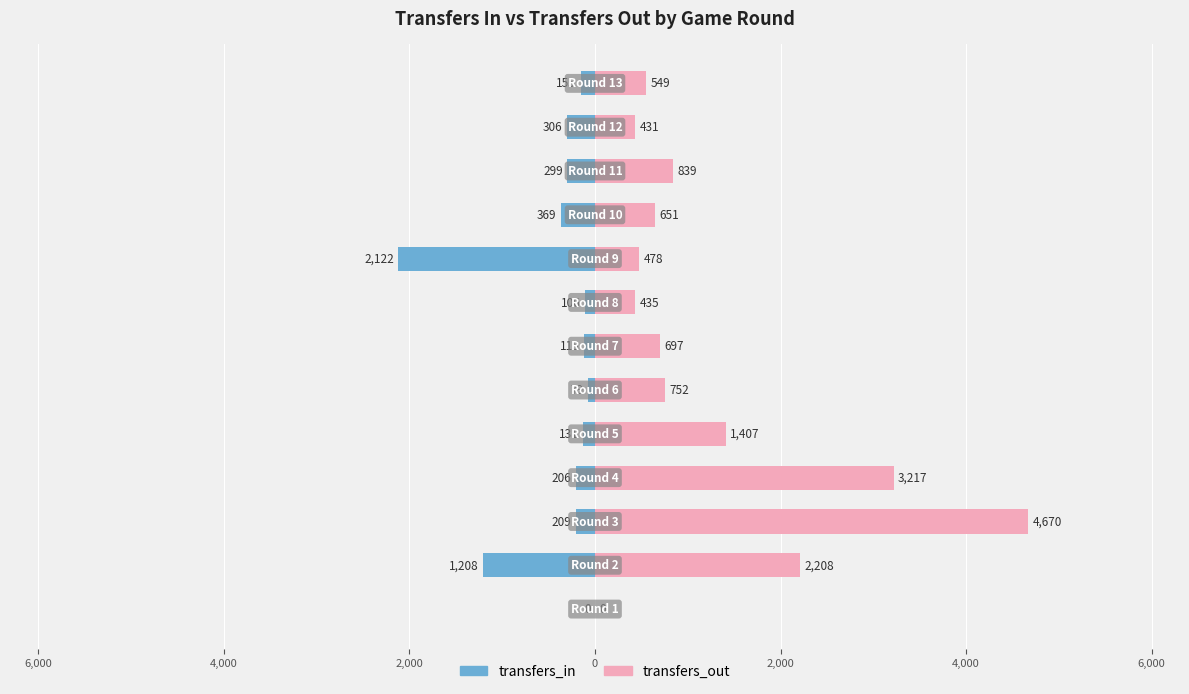

Reading left to right, list all the values displayed in this chart.

transfers_in: 0	-1208	-209	-206	-131	-79	-115	-106	-2122	-369	-299	-306	-155
transfers_out: 0	2208	4670	3217	1407	752	697	435	478	651	839	431	549